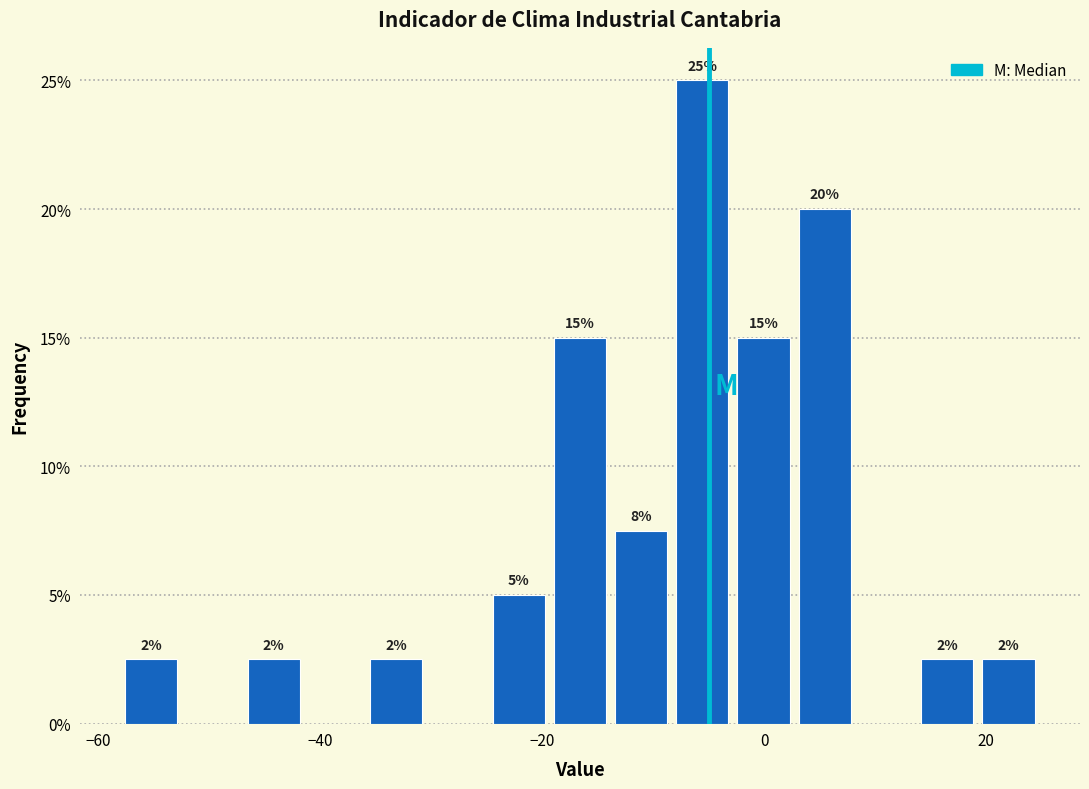

Around what value on the x-axis is the tallest bar? Give the approximate position of its centre, as read against the axis.

-6